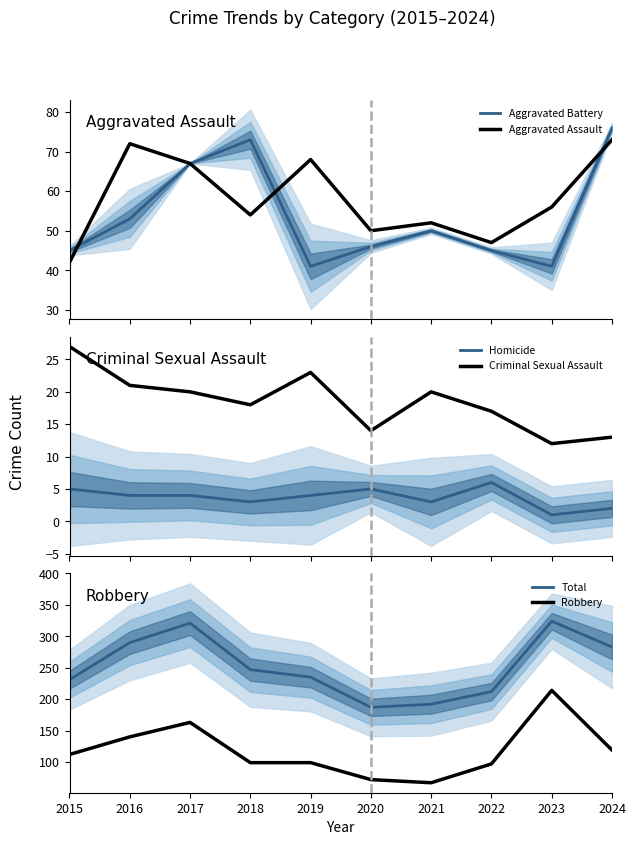

What is the maximum value for Robbery?

214